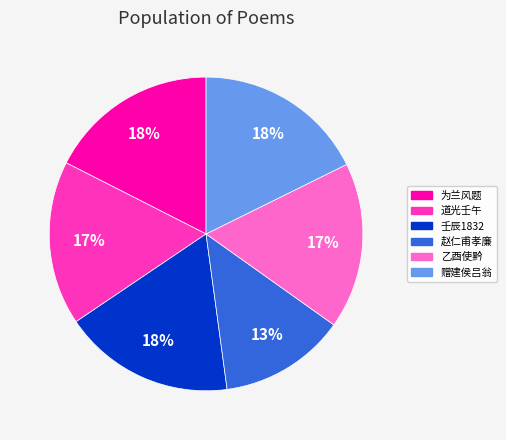

How many slices are in this pie chart?

6